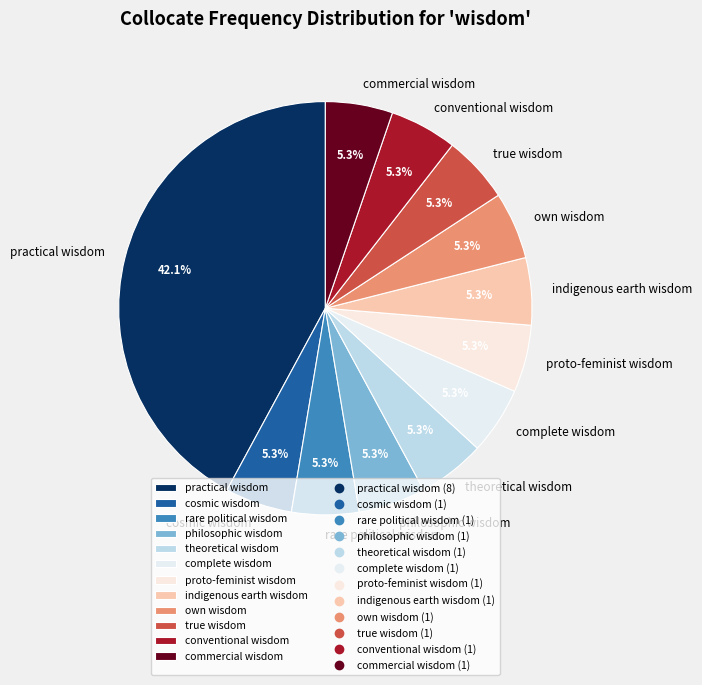

What is the largest slice in the pie chart?

practical wisdom